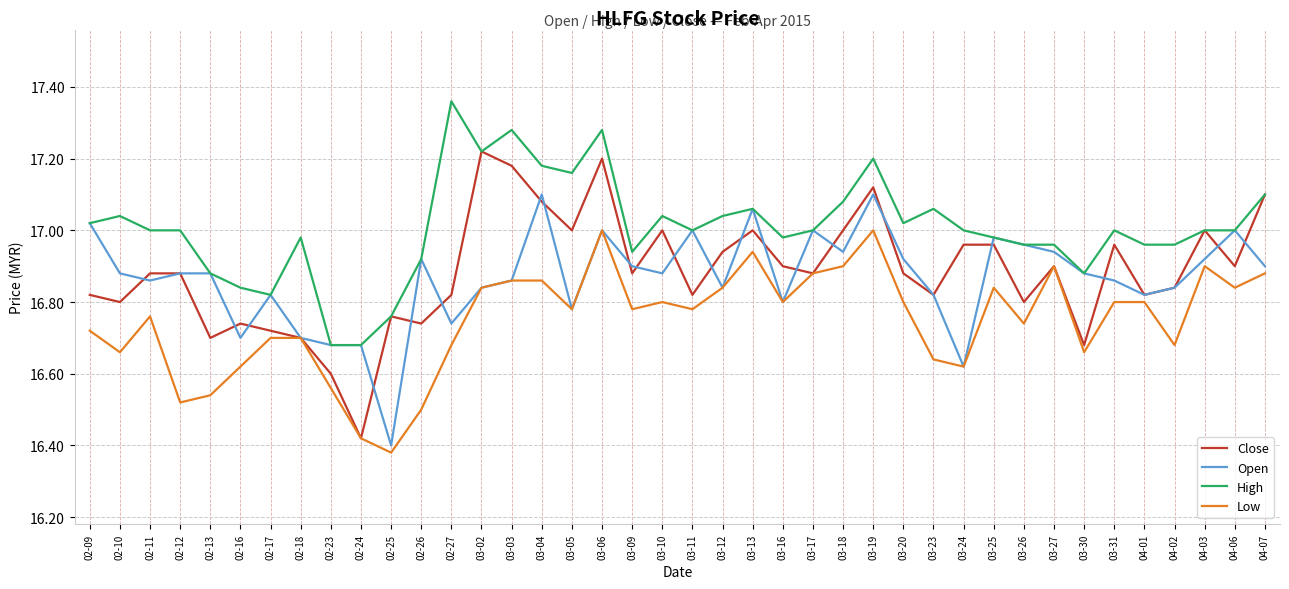

What are all the series names shown in the legend?

Close, Open, High, Low